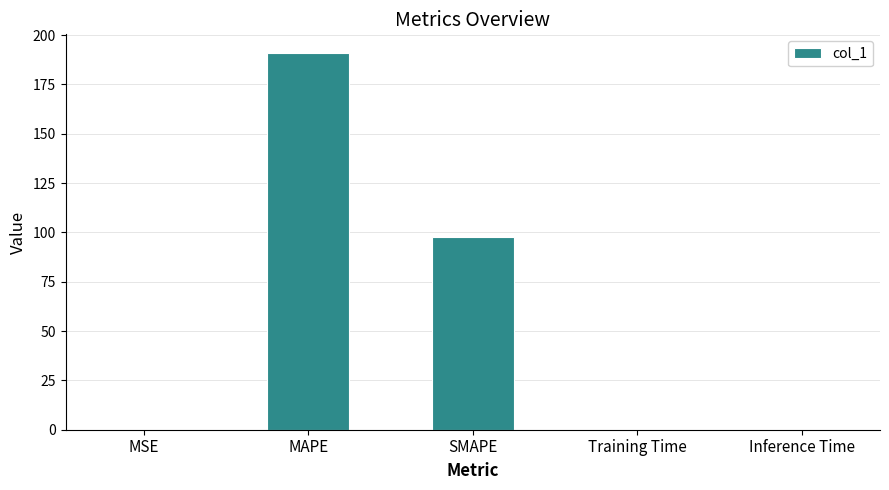

How many data points does each series have?

5